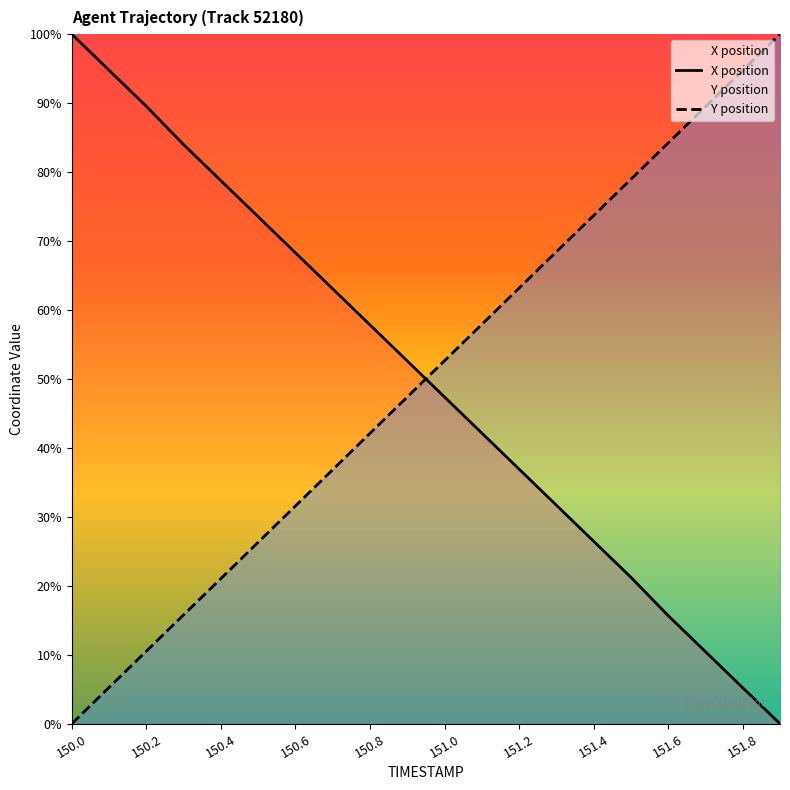

At which category is the sum across all series the highest?

15